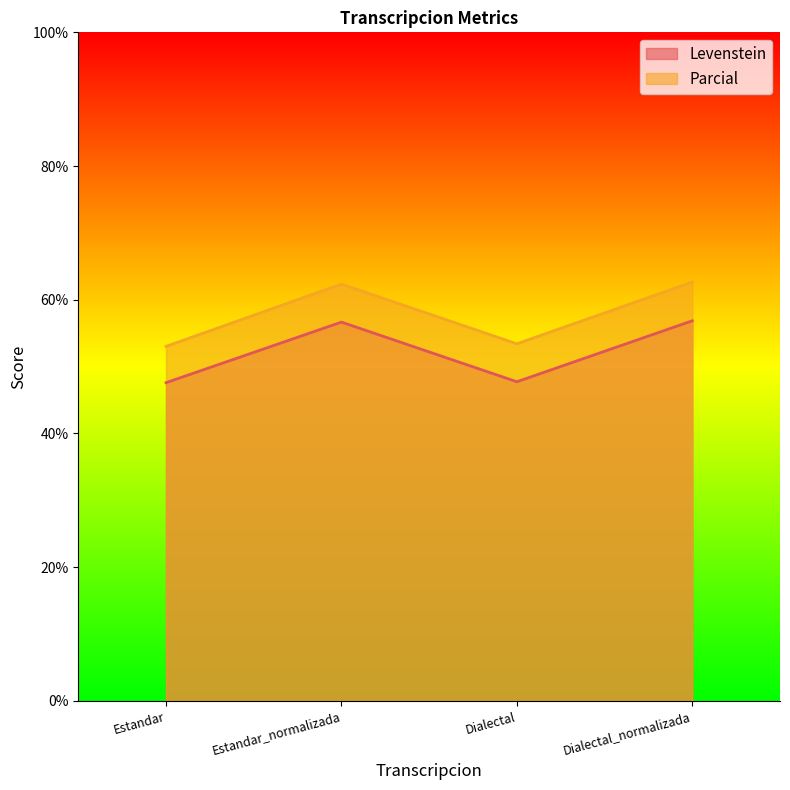

Does the chart have visible grid lines?

No